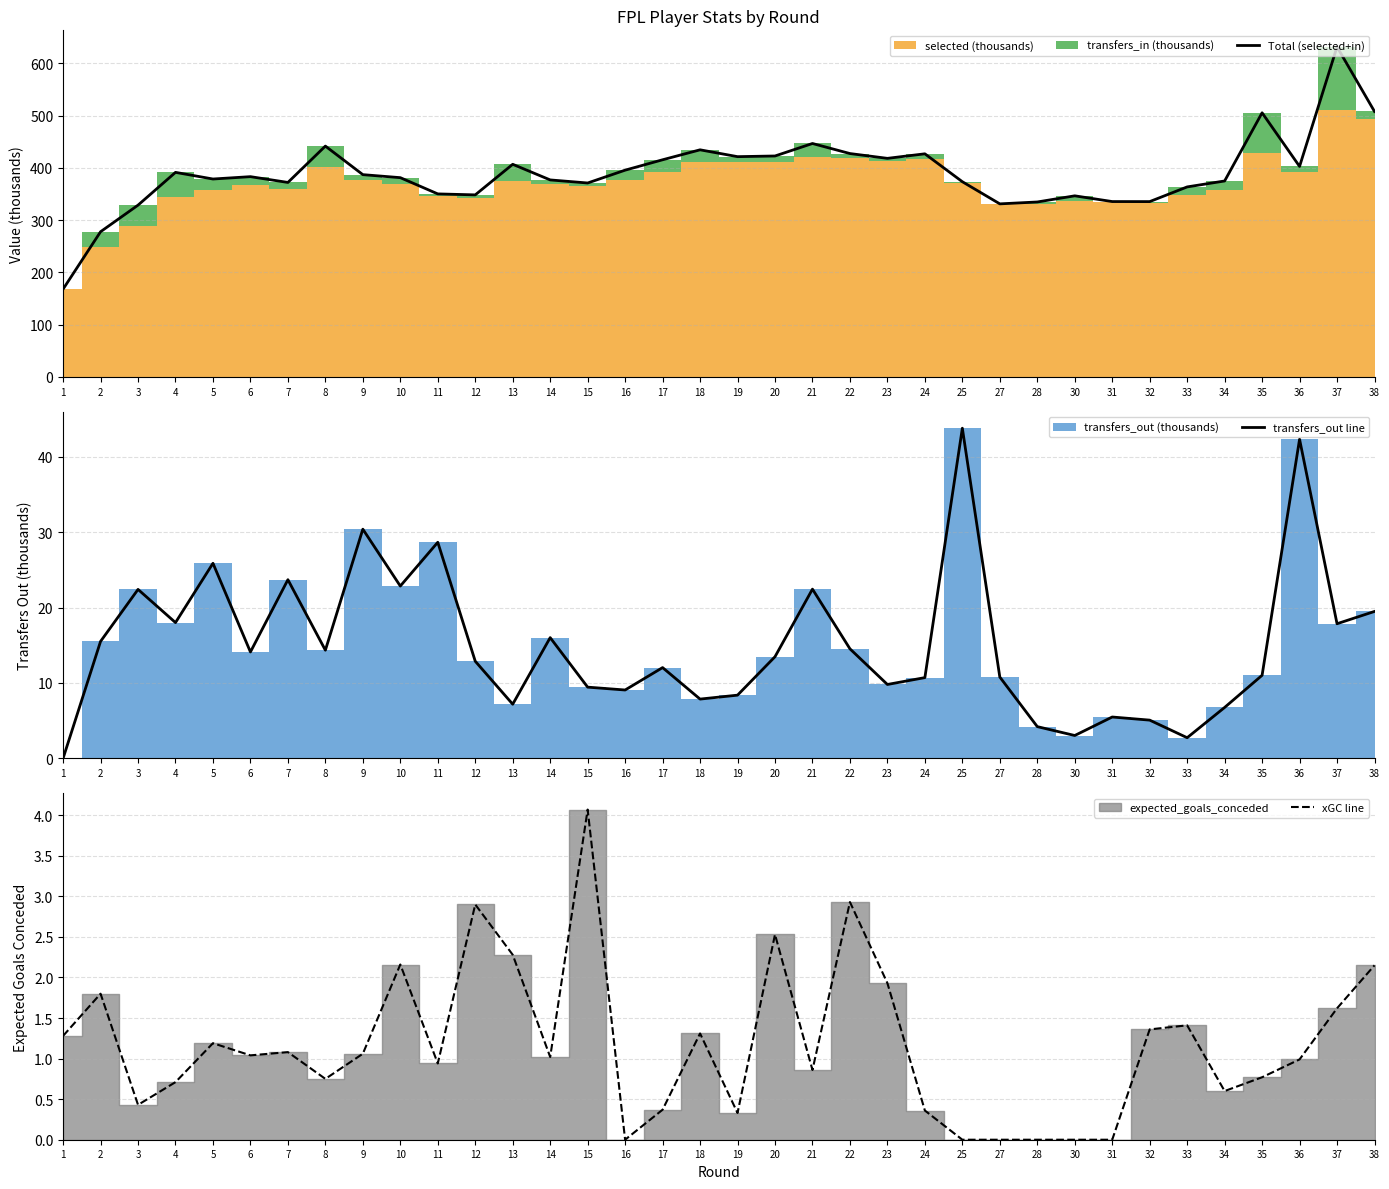

Between 2 and 32, which series saw the biggest shift?

Total (selected+in)